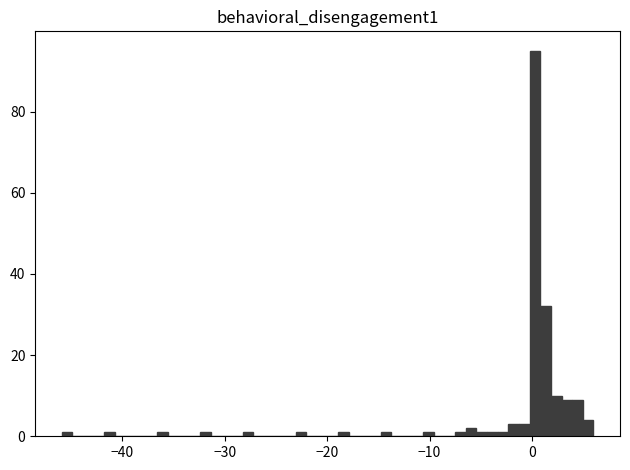

Read against the x-axis, roughly where is the centre of the tallest bar?

0